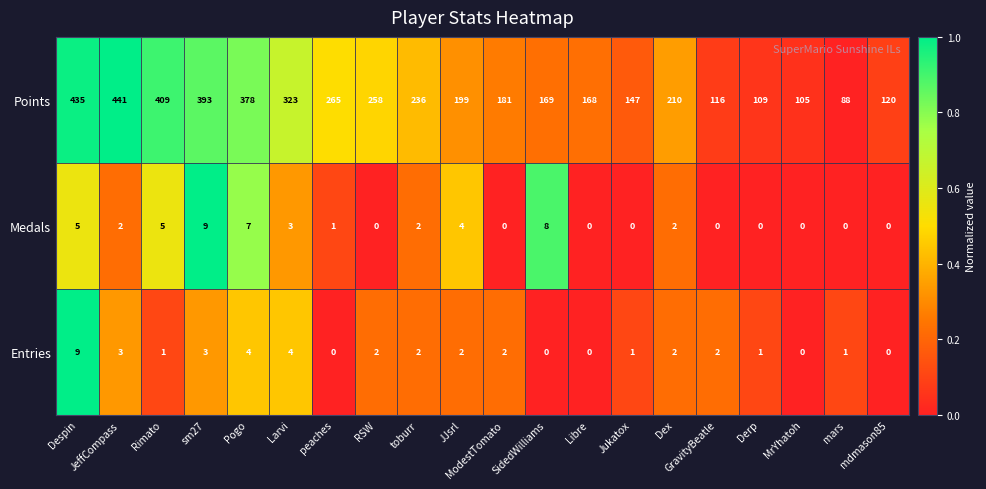

Between Pogo and Jukatox, which series saw the biggest shift?

Points